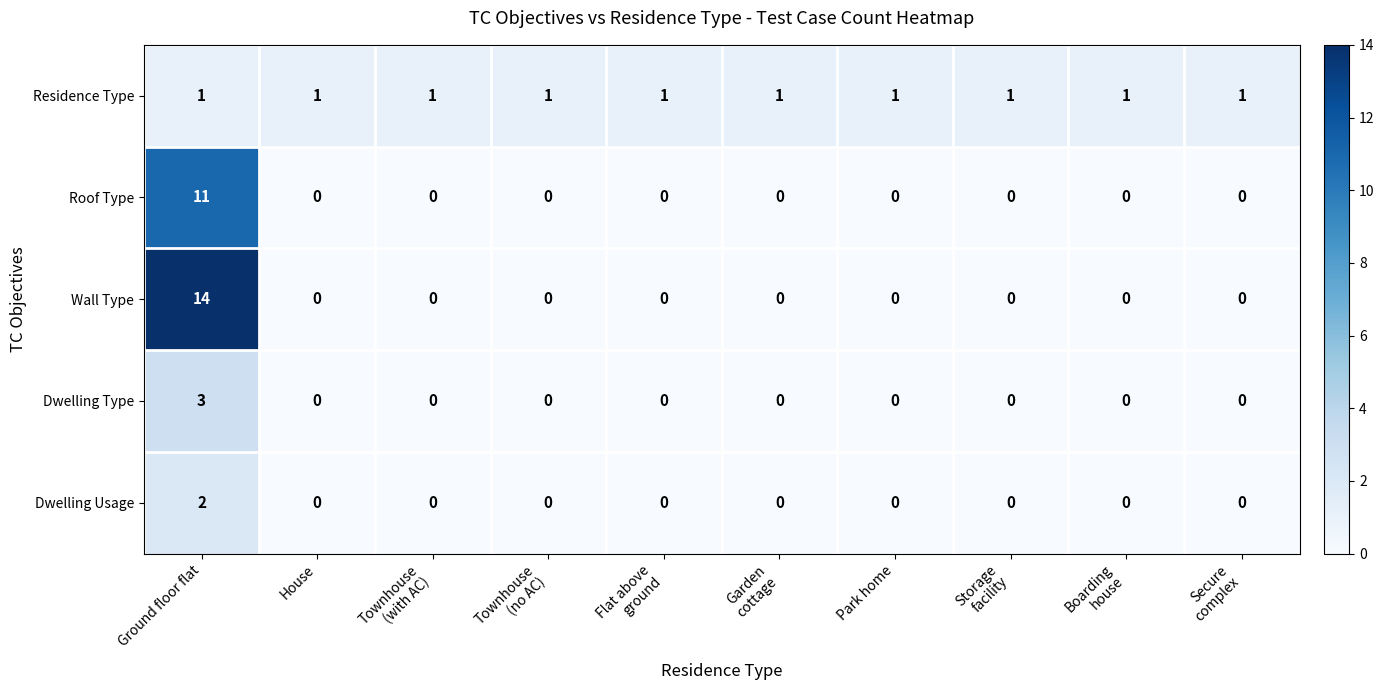

At how many categories does at least one series exceed 5?

1